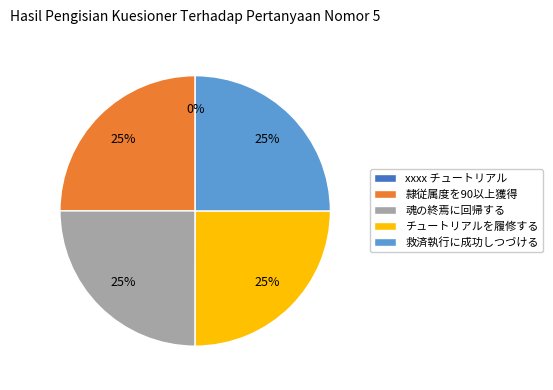

Is it true that 隷従属度を90以上獲得 is 12% of the pie?

False